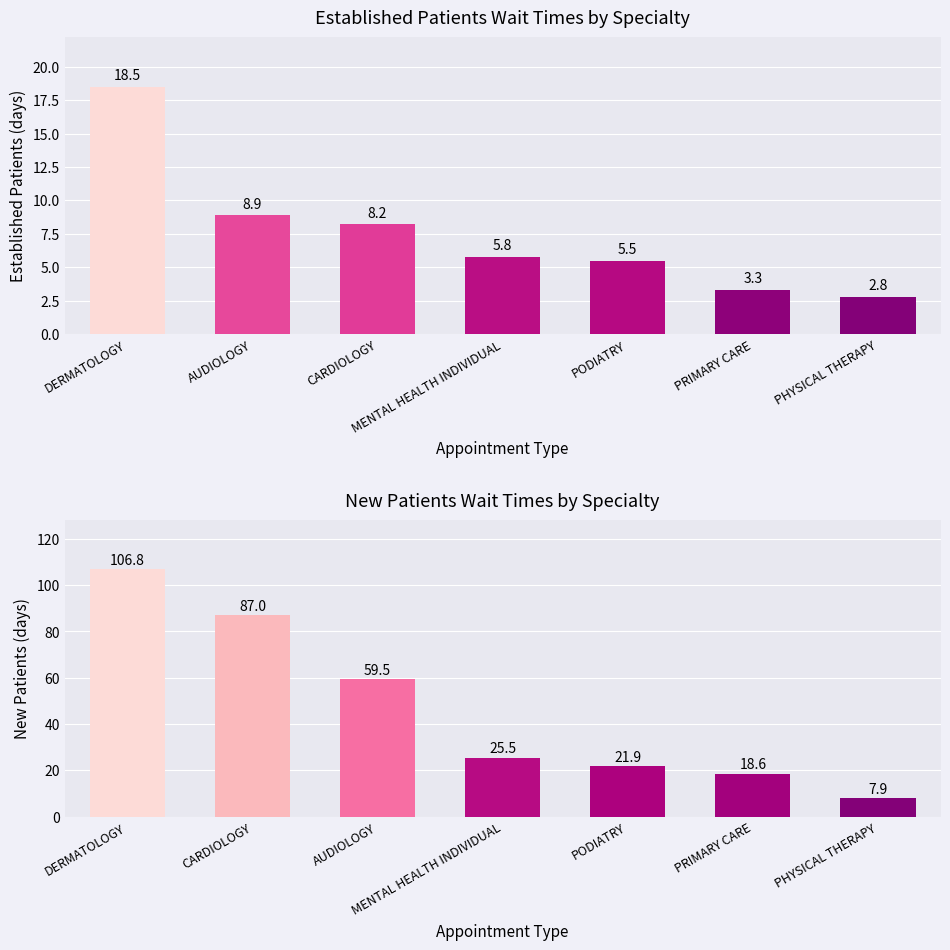

What position from the right is PRIMARY CARE?

2